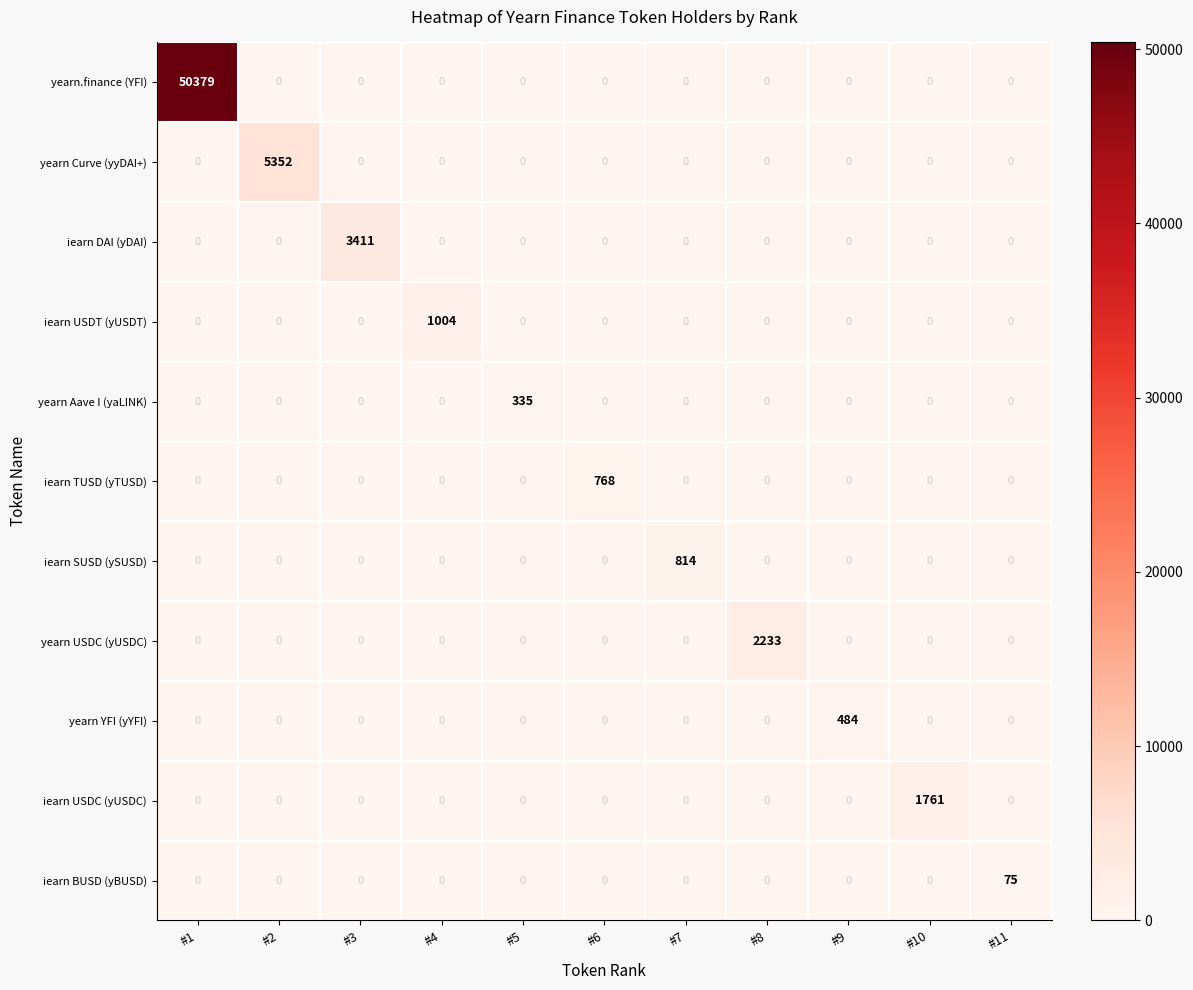

True or false: yearn YFI (yYFI) has a value of -240 at #11.

False